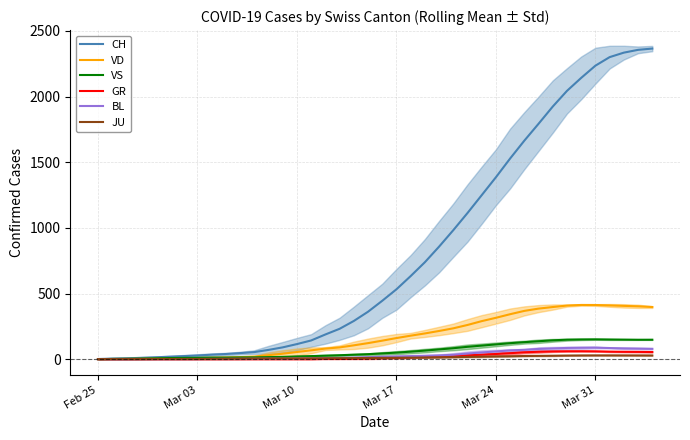

What is the maximum value for CH?

2366.0